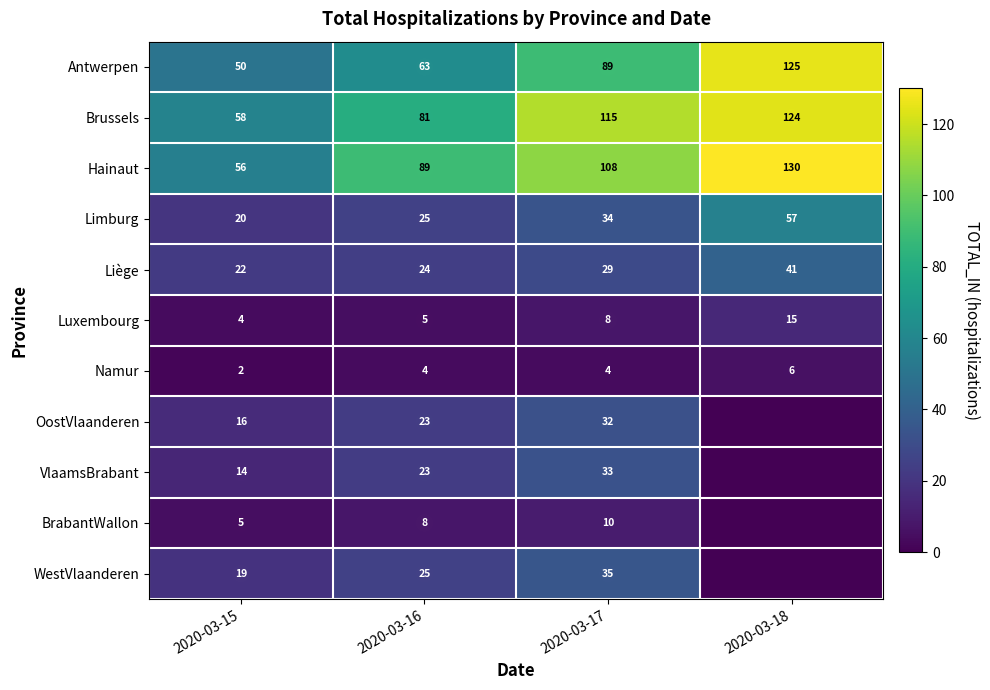

Is the value of BrabantWallon at 2020-03-16 greater than the value of VlaamsBrabant at 2020-03-18?

Yes